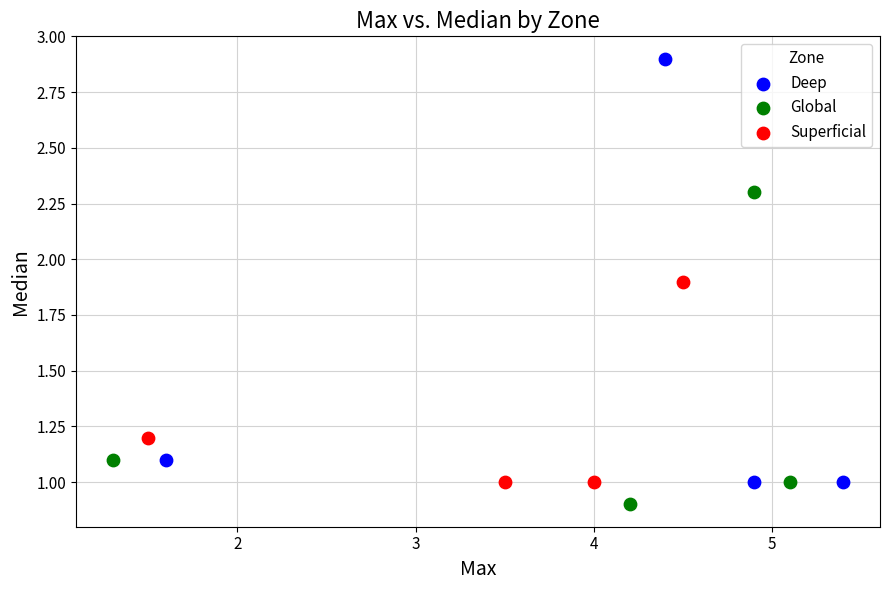

Which series reaches the minimum Y coordinate?

Global